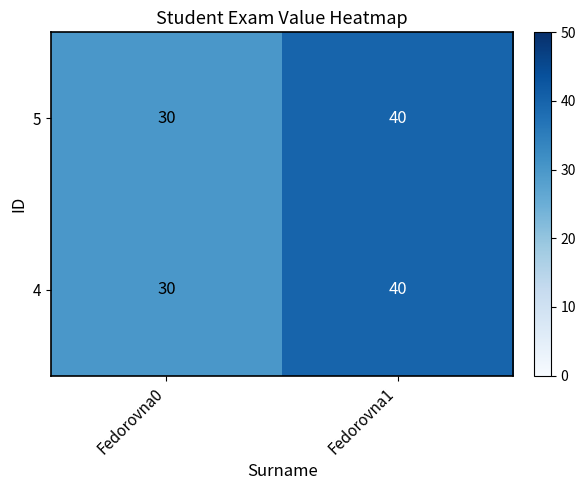

Reading left to right, what are all the values shown in this chart?

5: Fedorovna0=30	Fedorovna1=40
4: Fedorovna0=30	Fedorovna1=40